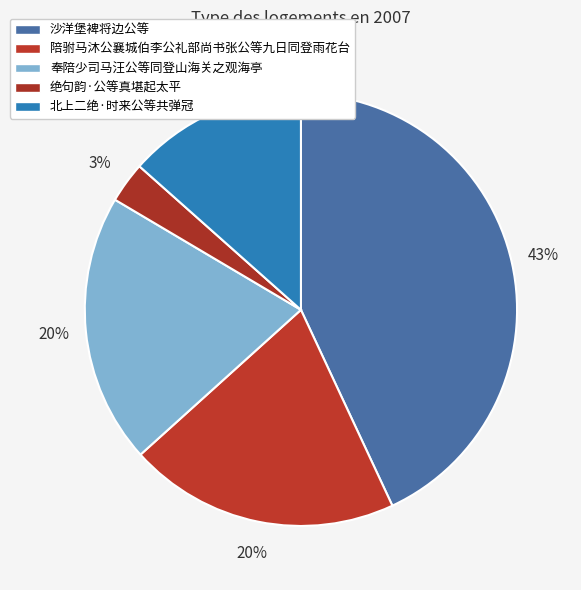

The 沙洋堡裨将边公等 slice represents 43% of the pie. True or false?

True